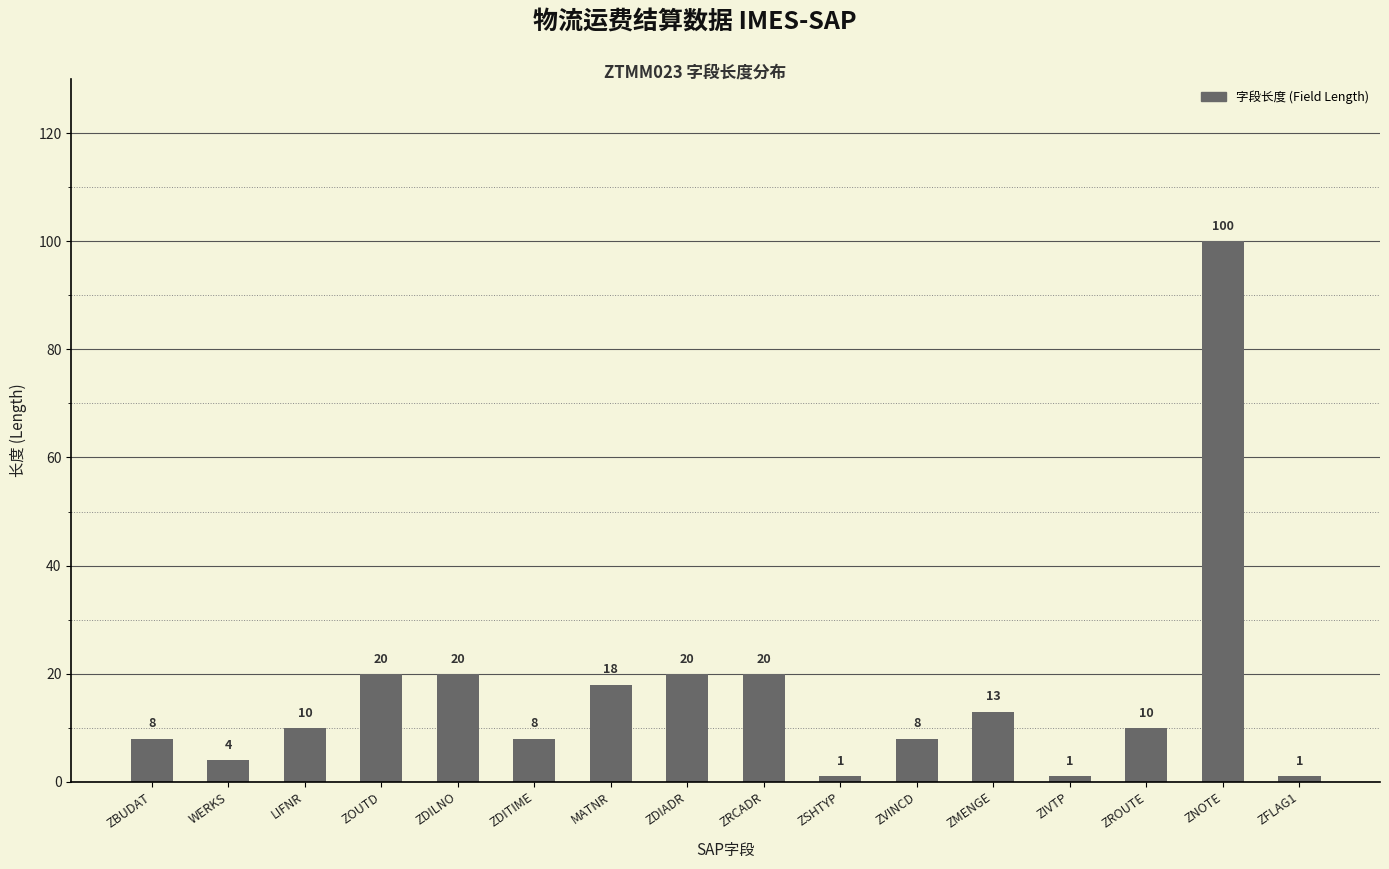

What is the label of the 1st bar from the right?

ZFLAG1